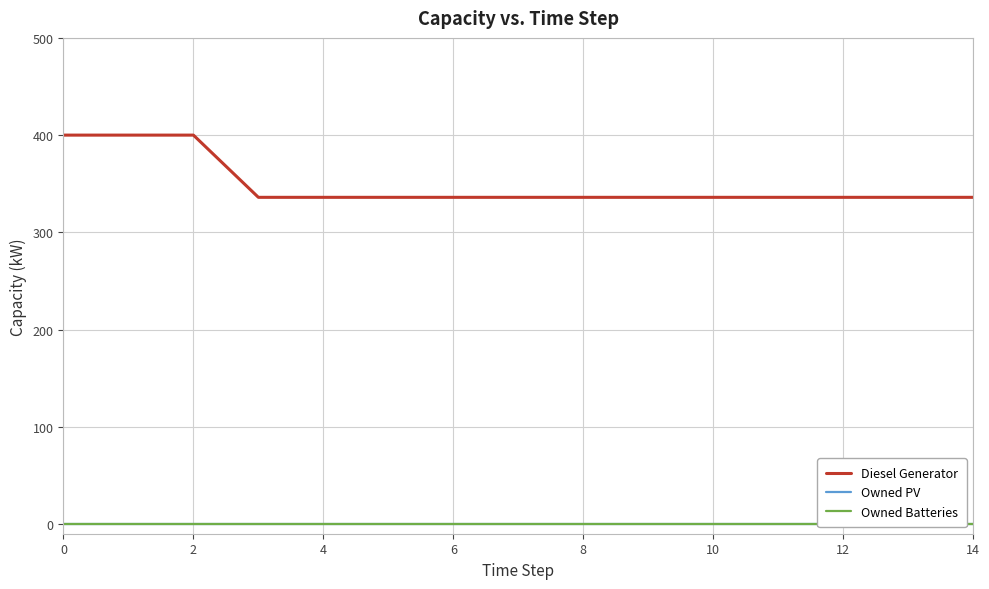

Does the chart display data point markers on the line(s)?

No